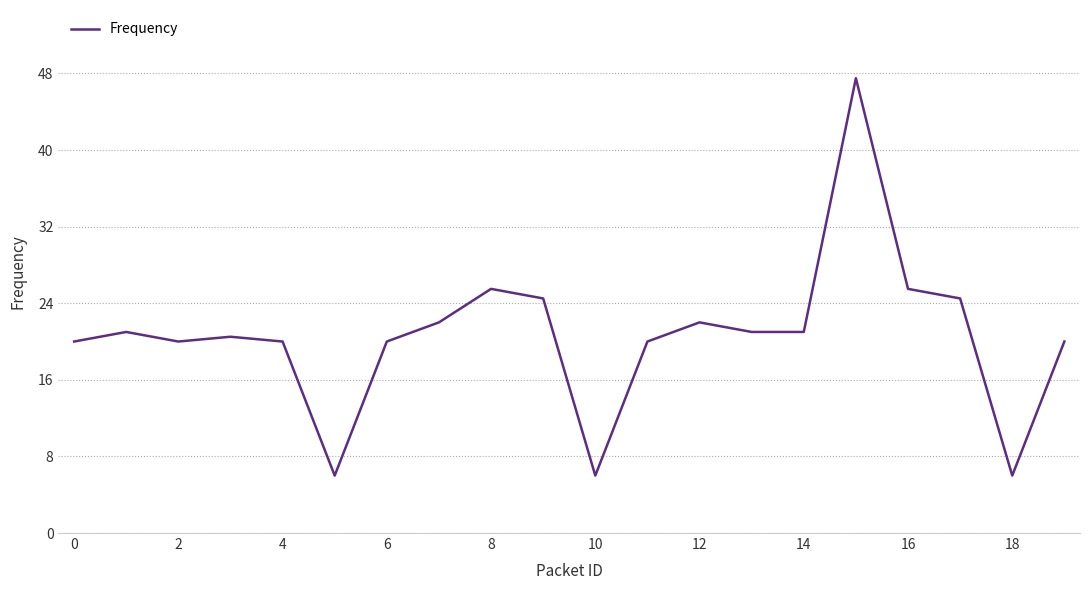

What is the difference between the maximum and minimum values?

41.5